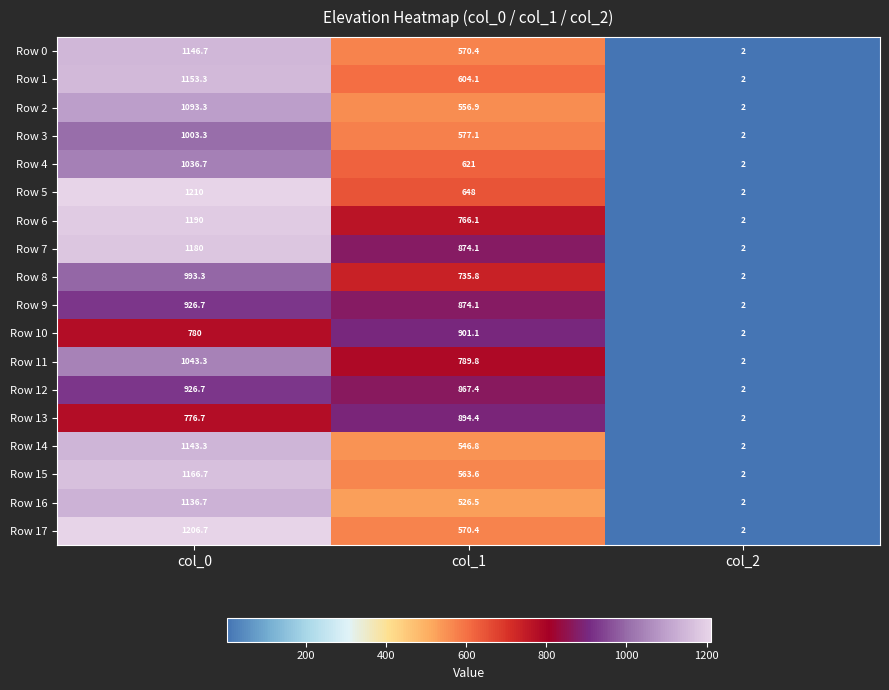

How many data points in Row 10 are less than 780?

1